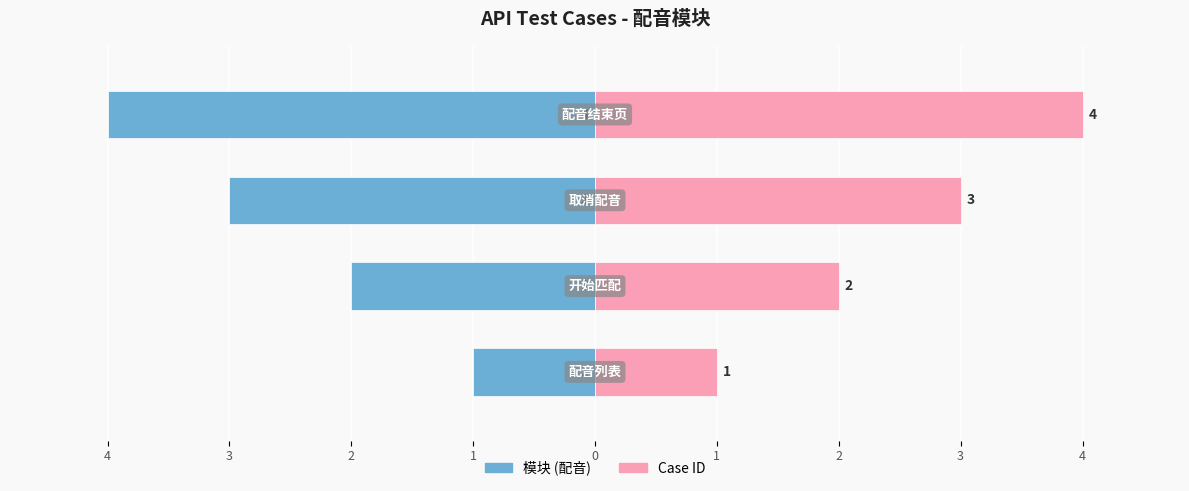

Reading left to right, list all the values displayed in this chart.

模块 (配音): -1	-2	-3	-4
Case ID: 1	2	3	4